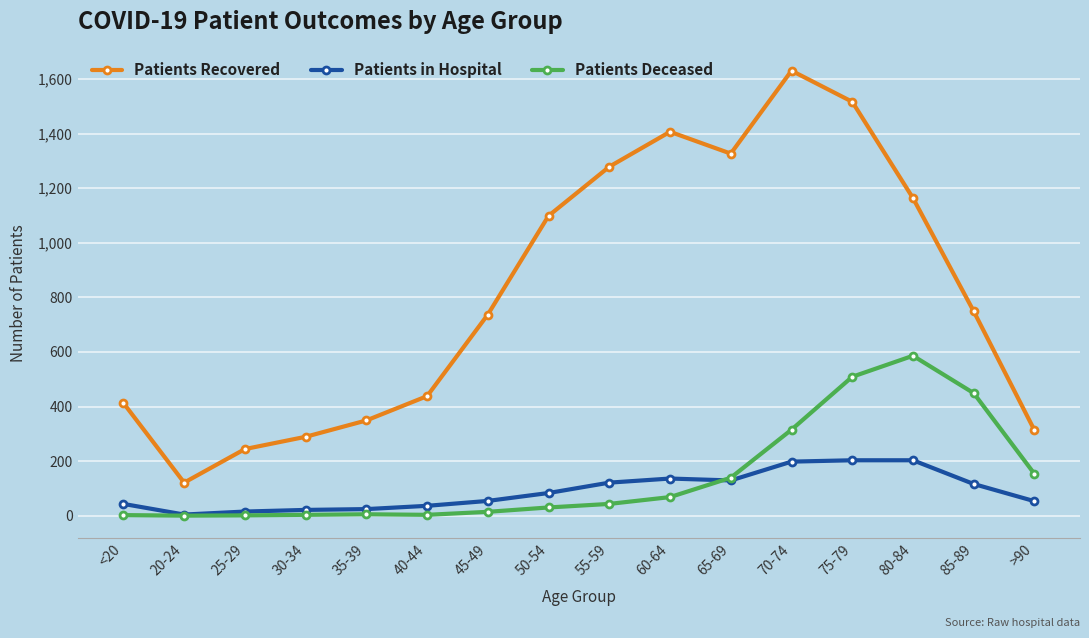

At how many categories does at least one series exceed 1626?

1